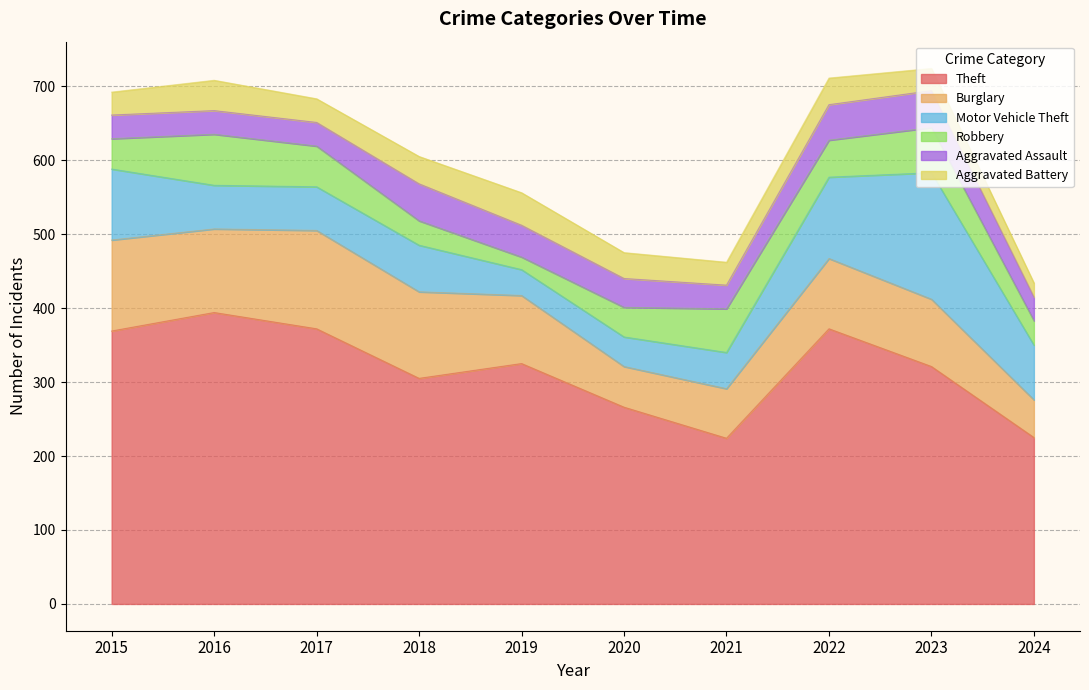

What is the average value of the Aggravated Assault series?

39